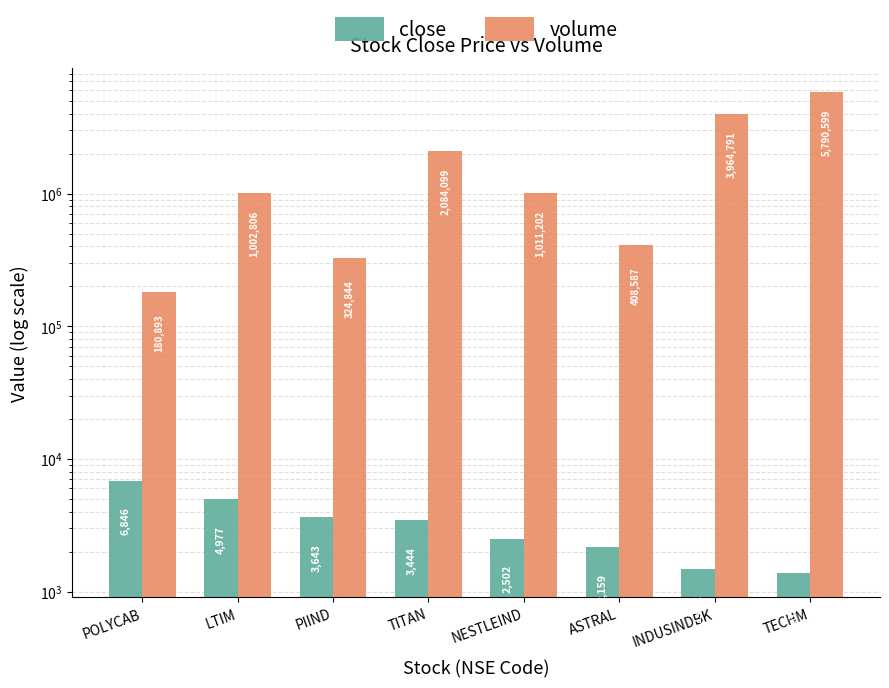

What is the difference between the maximum and second lowest values in the volume series?

5465755.0